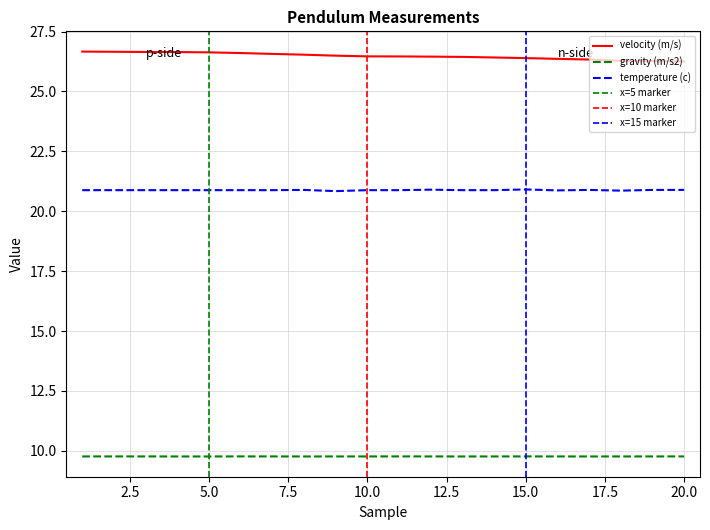

True or false: gravity (m/s2) and velocity (m/s) intersect in this chart.

False